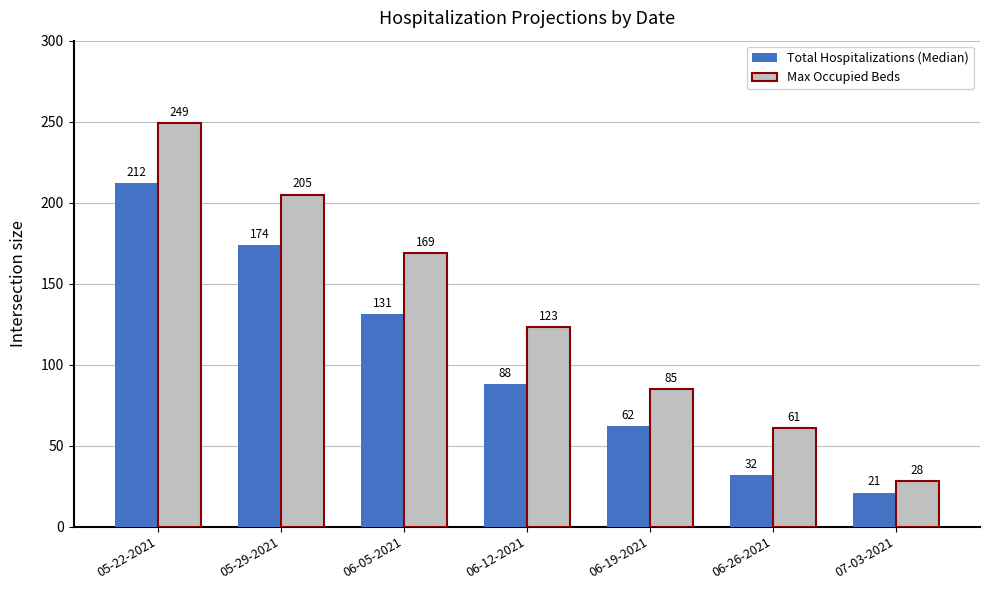

What is the label of the 2nd bar from the right?

06-26-2021